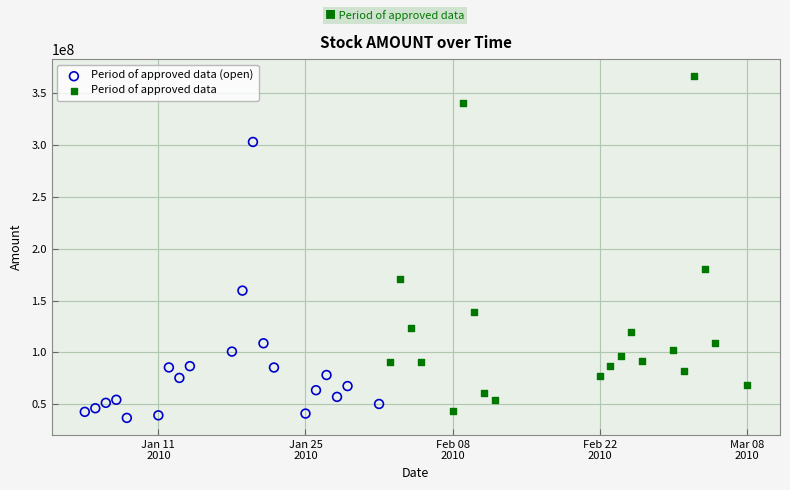

Which series contains the highest Y value?

Period of approved data